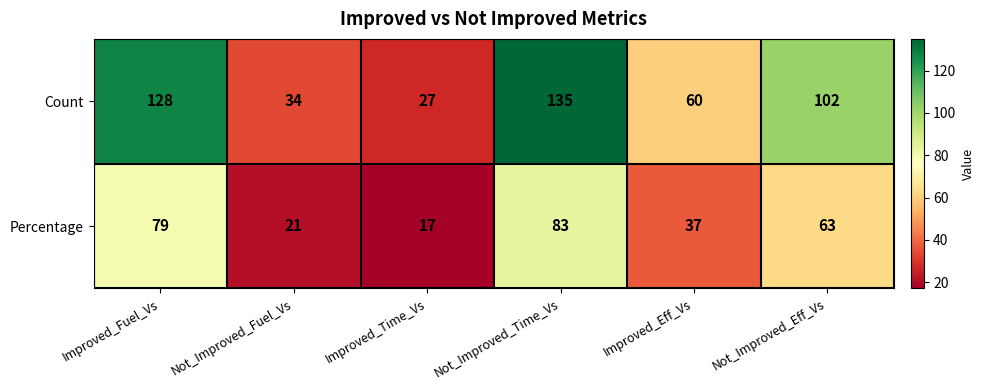

Reading left to right, extract all data points from this chart.

Count: Improved_Fuel_Vs=128	Not_Improved_Fuel_Vs=34	Improved_Time_Vs=27	Not_Improved_Time_Vs=135	Improved_Eff_Vs=60	Not_Improved_Eff_Vs=102
Percentage: Improved_Fuel_Vs=79	Not_Improved_Fuel_Vs=21	Improved_Time_Vs=17	Not_Improved_Time_Vs=83	Improved_Eff_Vs=37	Not_Improved_Eff_Vs=63